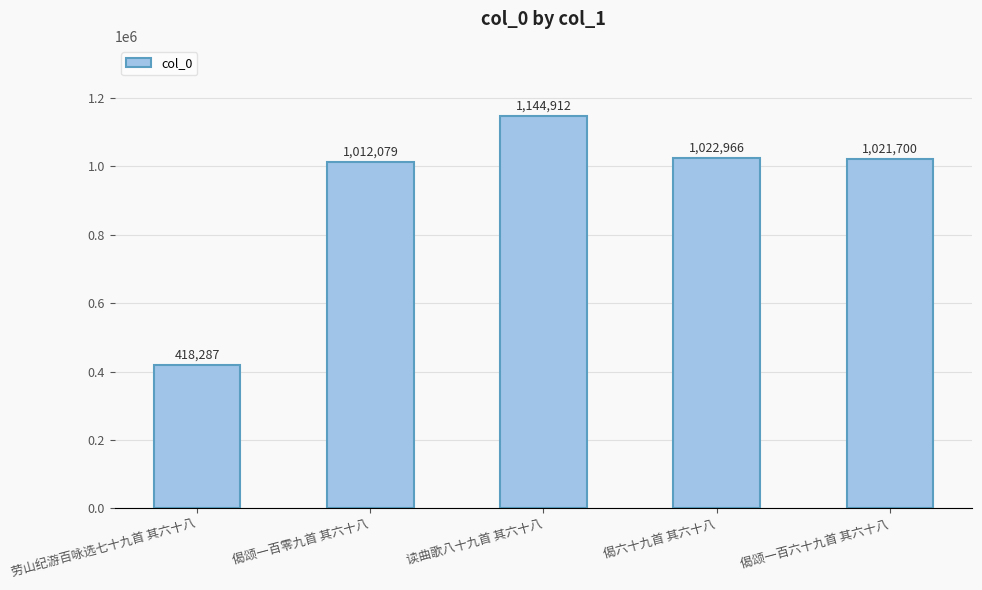

Are the bars horizontal?

No